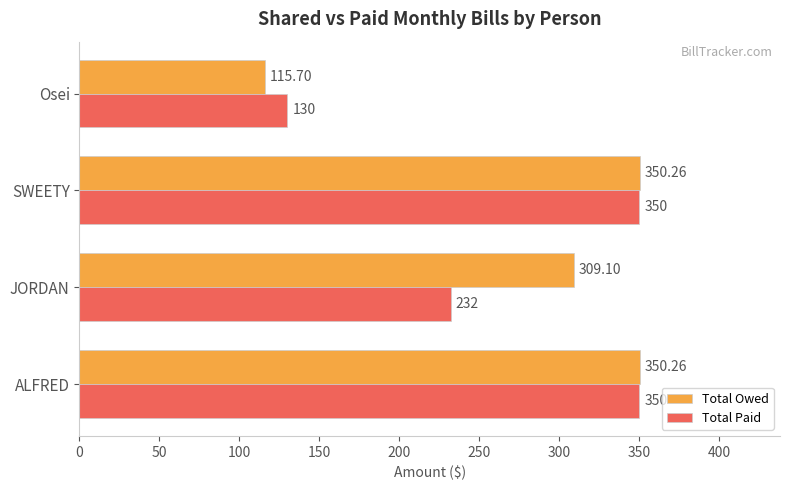

What is the difference between the second highest and second lowest values in the Total Owed series?

41.2